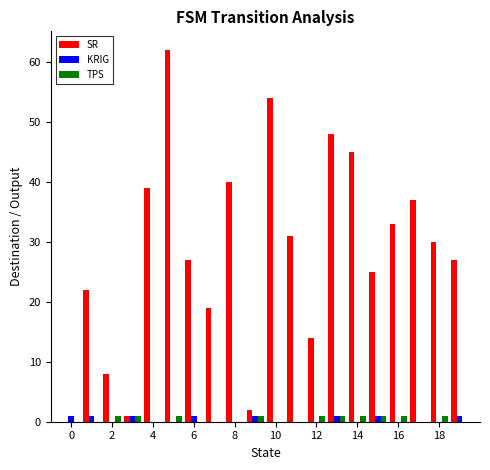

Which series has the largest total across all categories?

SR